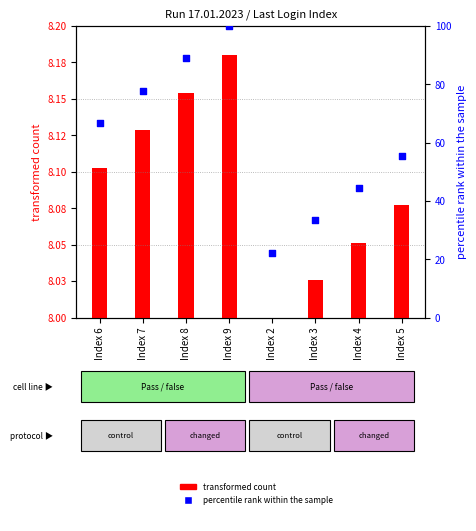

What are all the series names shown in the legend?

transformed count, percentile rank within the sample